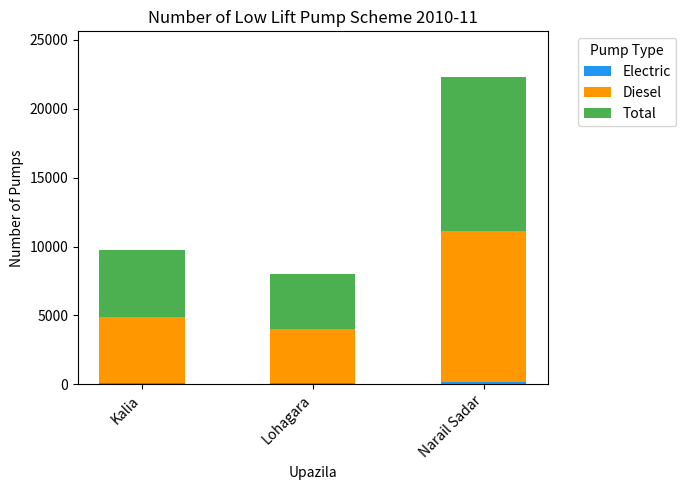

Where is Diesel nearest to the value 7475?

Kalia